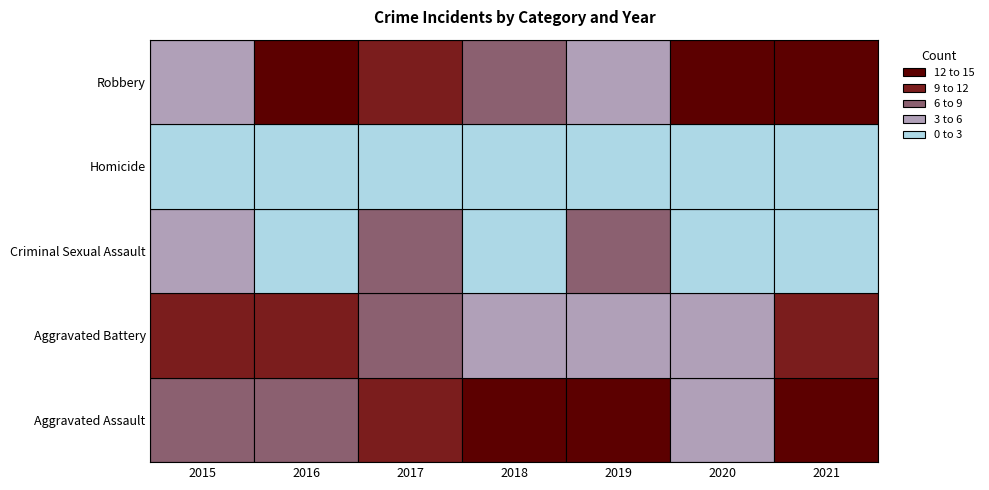

What is the sum of all Homicide values?

3